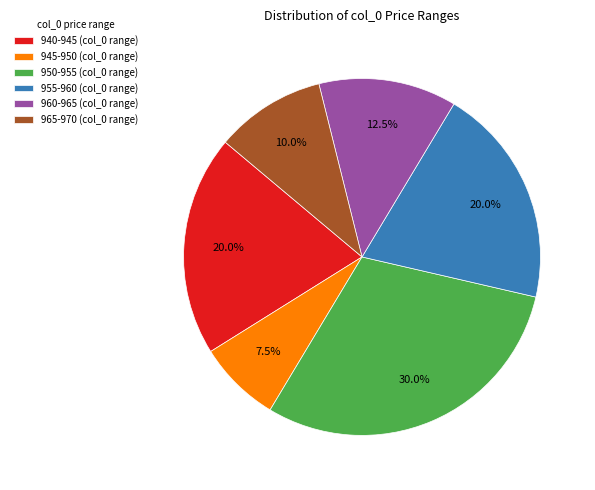

Which category has the smallest portion of the pie?

945-950 (col_0 range)